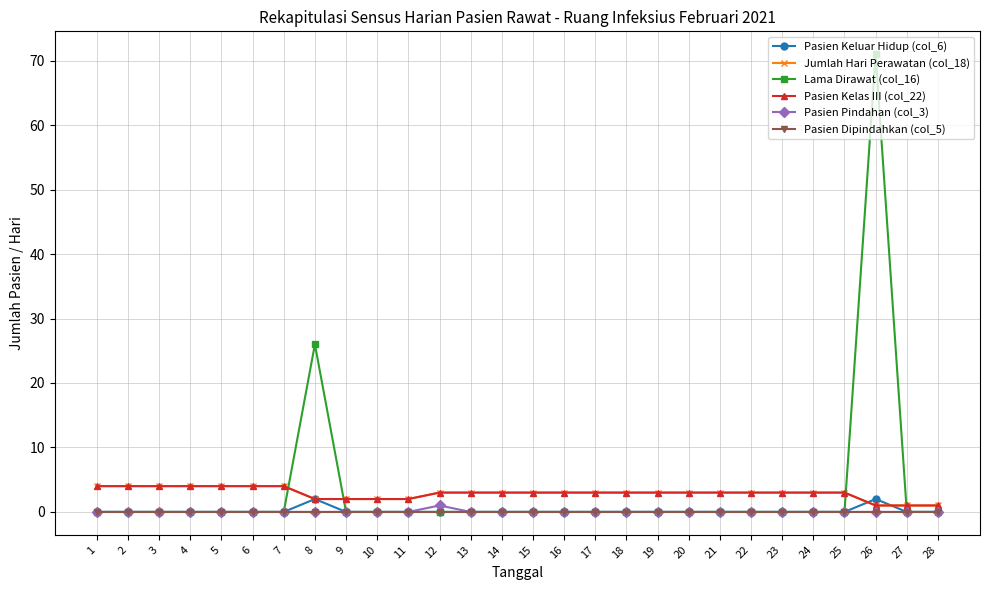

True or false: Lama Dirawat (col_16) and Pasien Pindahan (col_3) intersect in this chart.

False